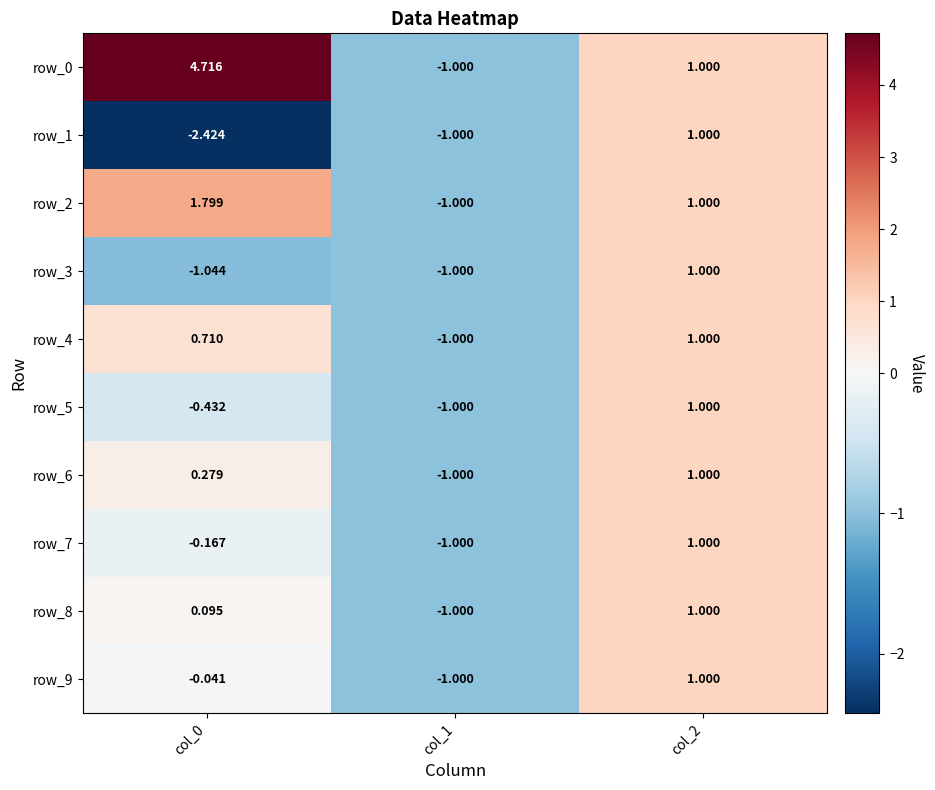

Is it true that row_4 equals -0.6 at col_1?

False